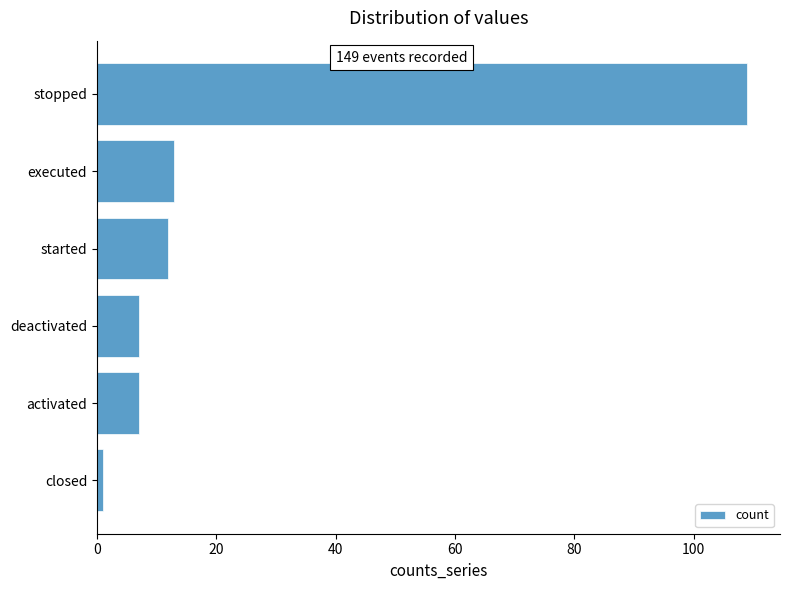

What is the label of the 5th bar from the bottom?

executed